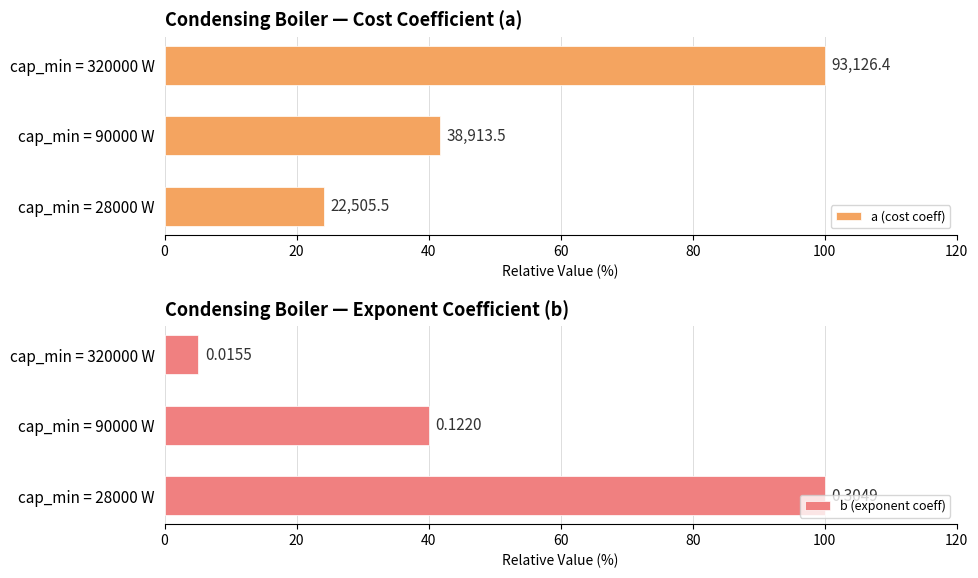

Is it true that a (cost coeff) equals 37.1 at cap_min = 28000 W?

False